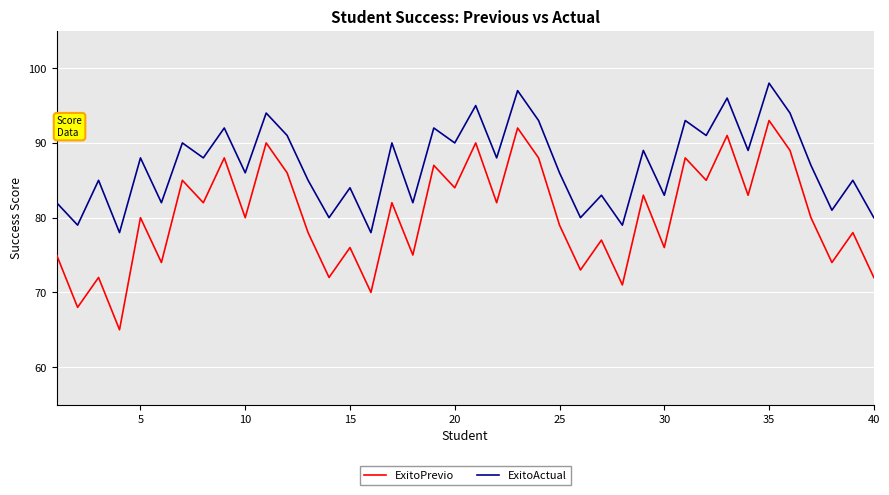

True or false: ExitoActual and ExitoPrevio intersect in this chart.

False